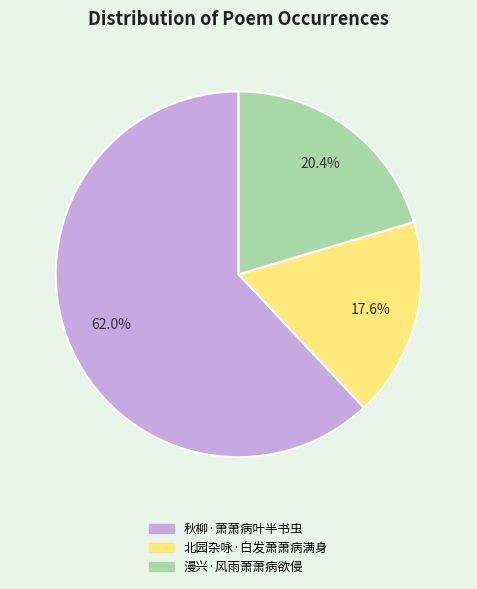

To the nearest percent, what is the difference between the largest and smallest slice percentages?

44%